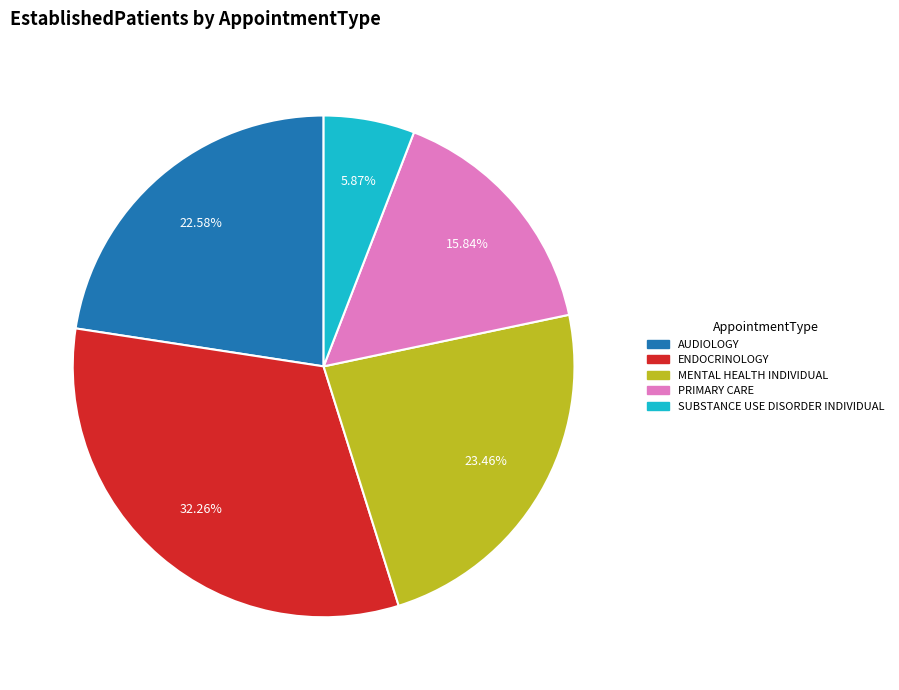

To the nearest percent, what percentage of the pie is ENDOCRINOLOGY?

32%